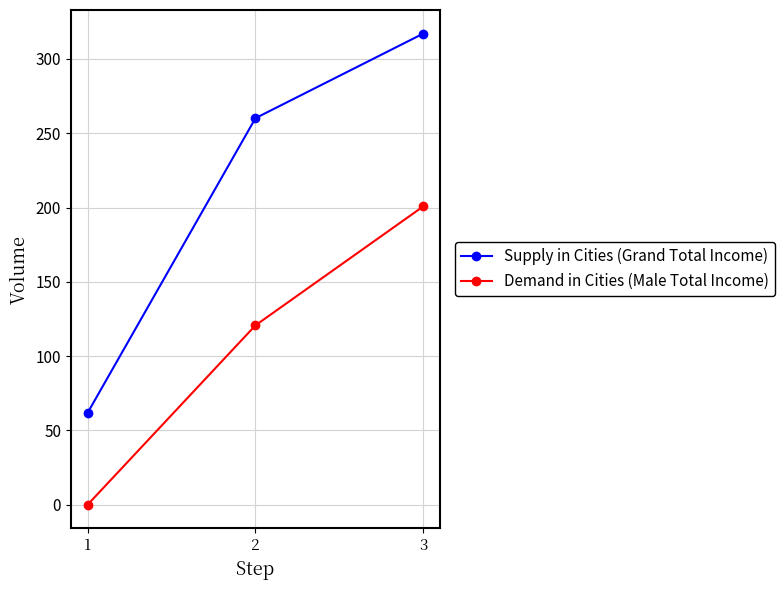

What are all the series names shown in the legend?

Supply in Cities (Grand Total Income), Demand in Cities (Male Total Income)